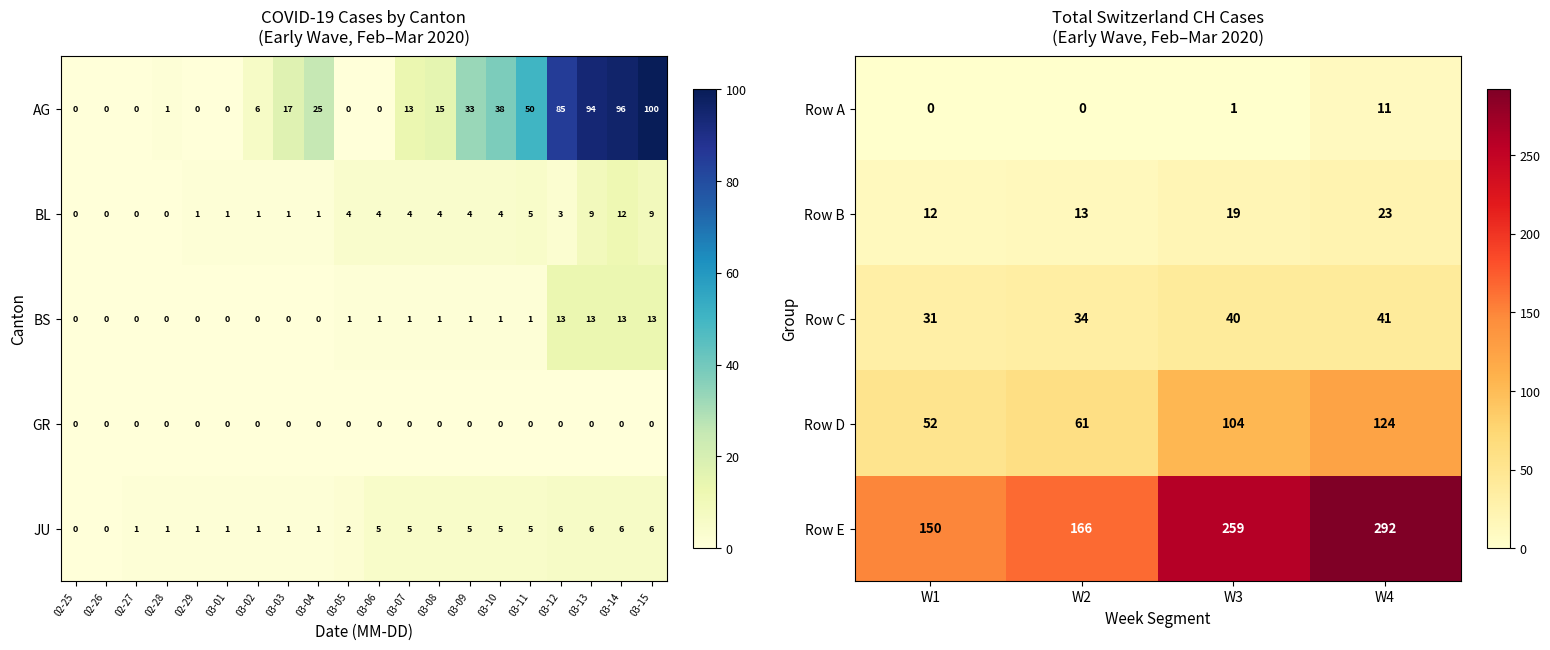

What is the sum of the Row D values at W1 and W3?

156